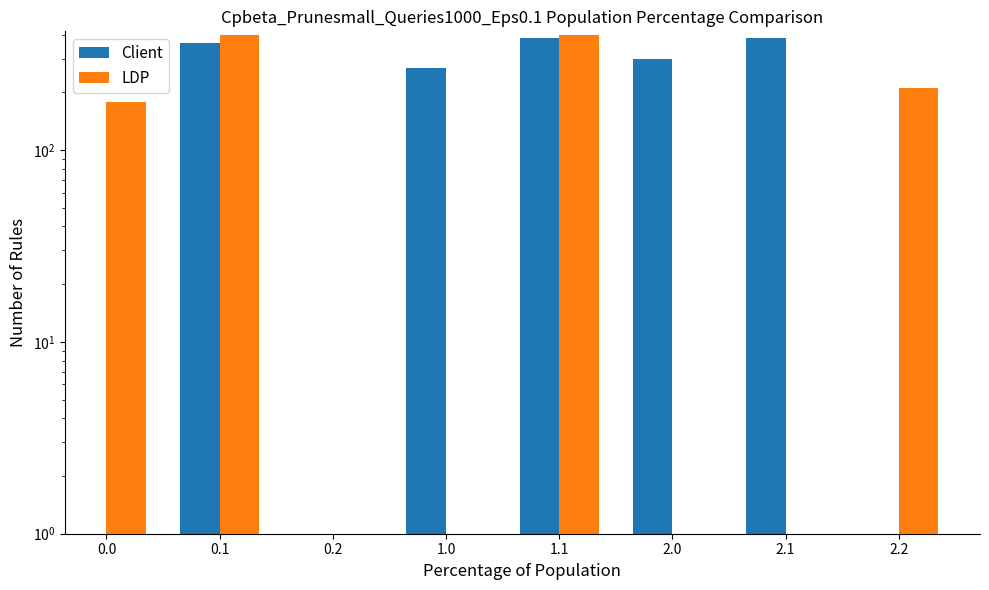

Rank the series at 2.1 from highest to lowest value.

Client, LDP